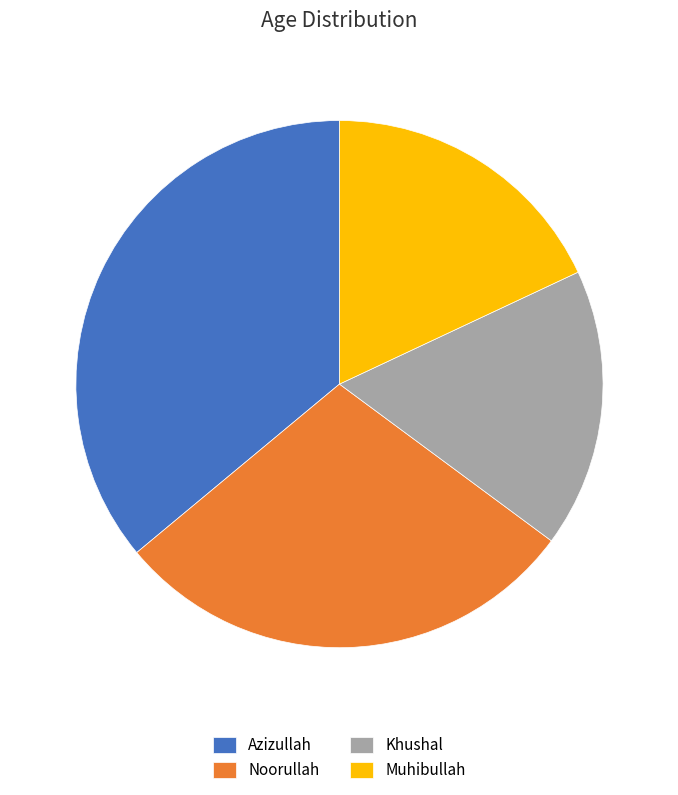

Which category has the smallest portion of the pie?

Khushal